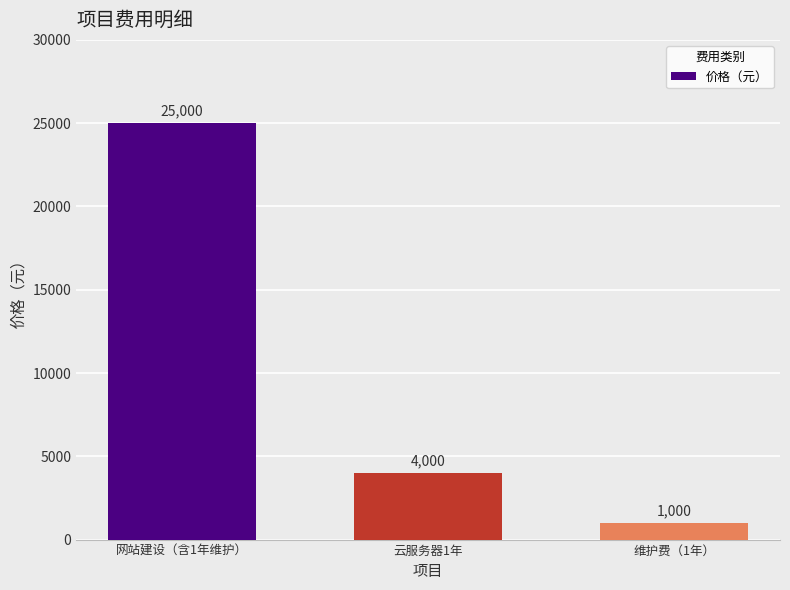

True or false: the data shows 2493 at 云服务器1年.

False